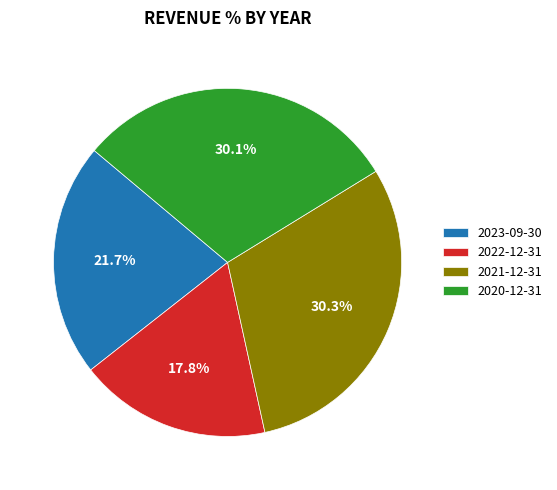

How many segments does this pie chart have?

4